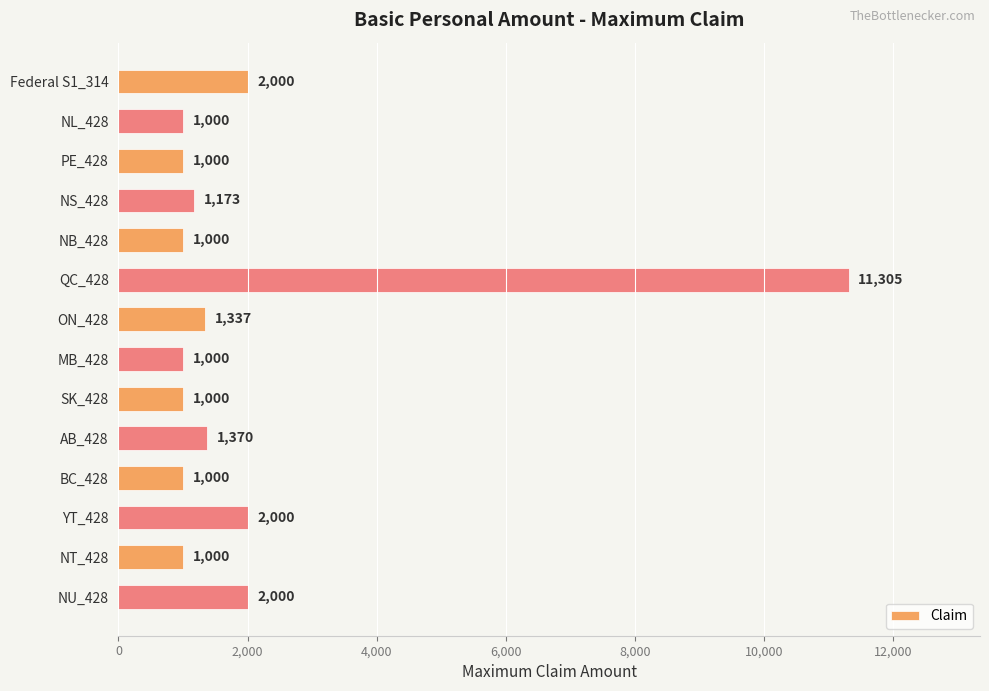

Reading bottom to top, transcribe all the data shown in this chart.

NU_428=2000	NT_428=1000	YT_428=2000	BC_428=1000	AB_428=1370	SK_428=1000	MB_428=1000	ON_428=1337	QC_428=11305	NB_428=1000	NS_428=1173	PE_428=1000	NL_428=1000	Federal S1_314=2000